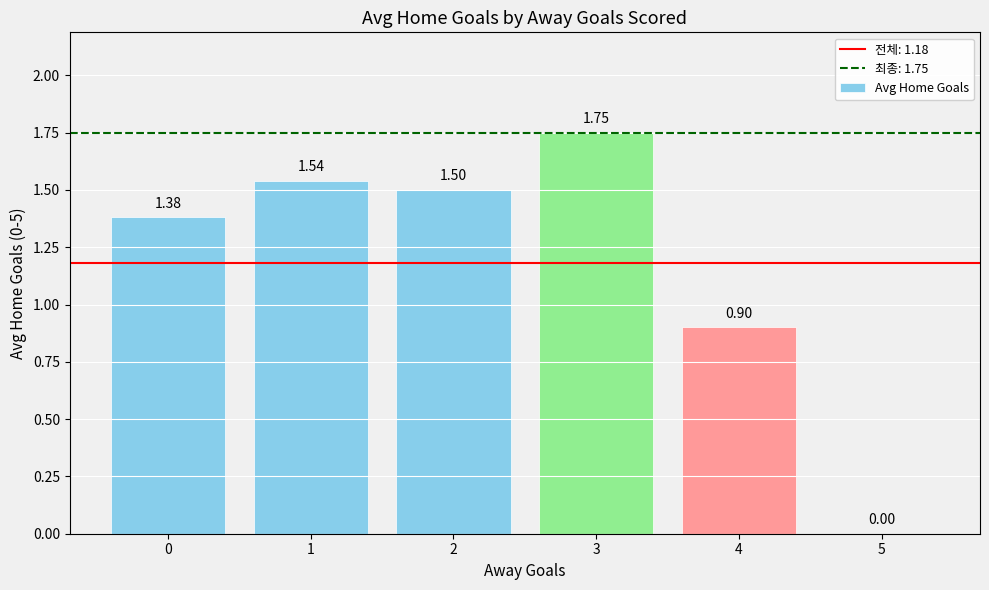

What is the ratio of the value at 0 to the value at 2?

0.9